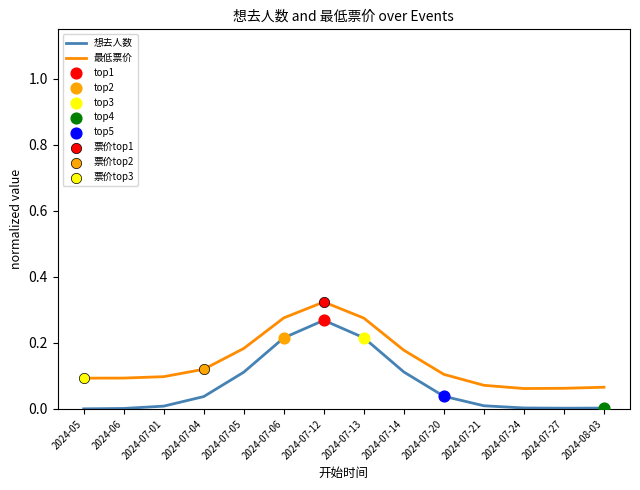

Is the value of 想去人数 at 2024-07-14 greater than the value of 最低票价 at 2024-07-21?

Yes